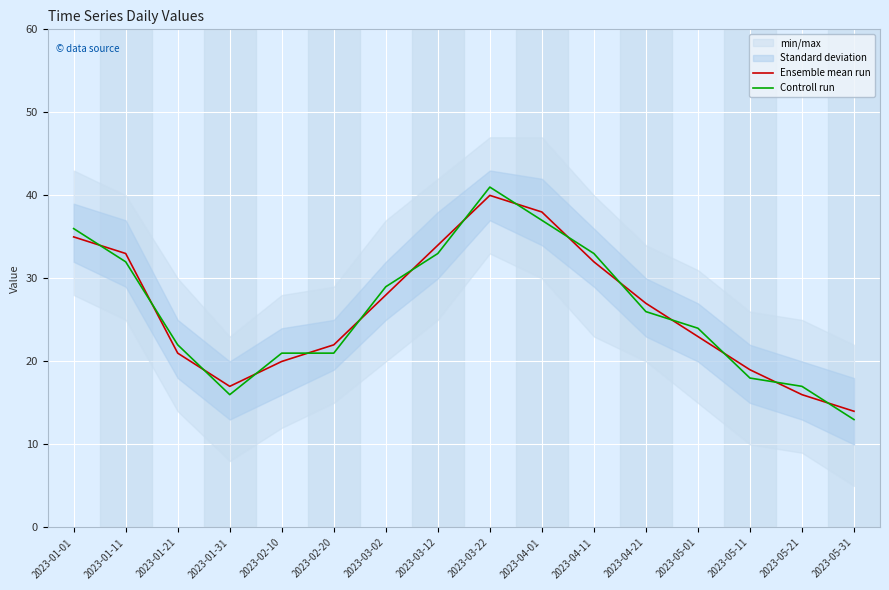

What is the approximate value of Controll run at 2023-01-21, to the nearest 10?

20